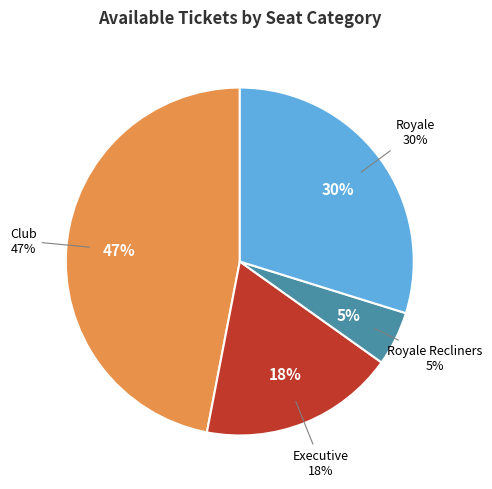

Which category has the smallest portion of the pie?

Royale Recliners